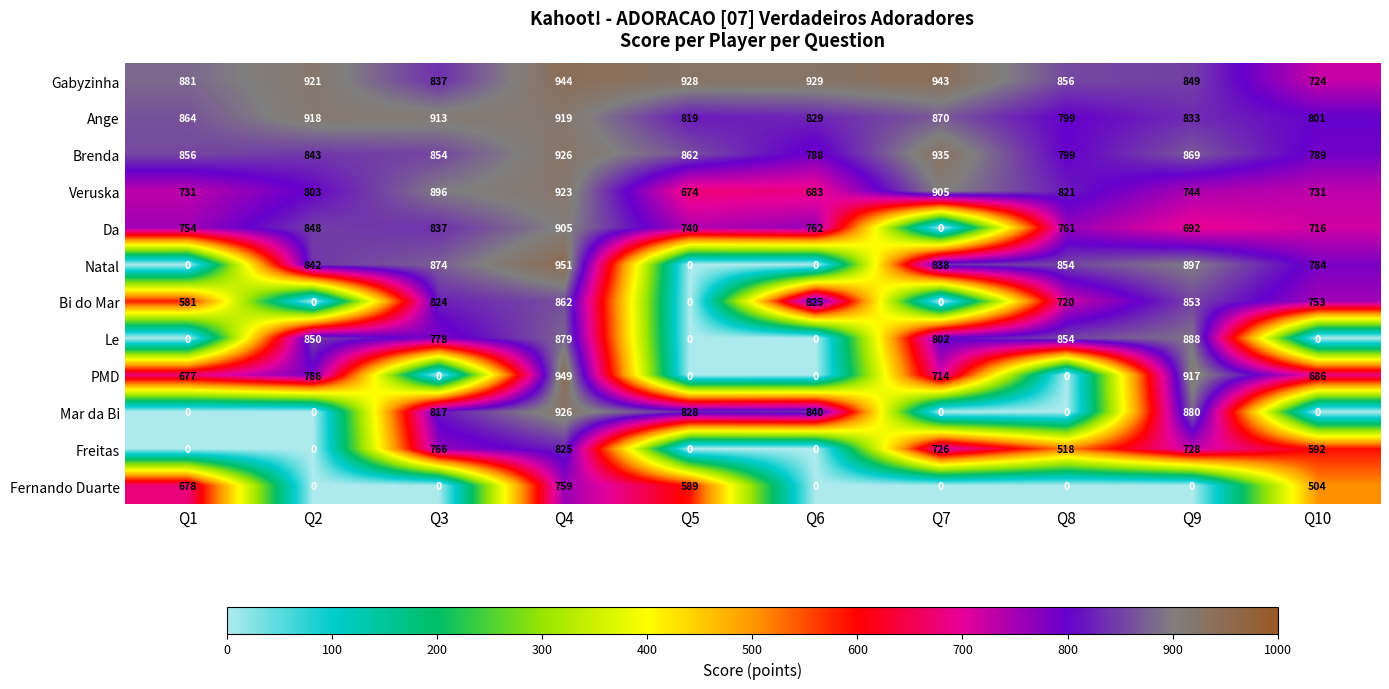

The value of Mar da Bi at Q8 is 0. True or false?

True